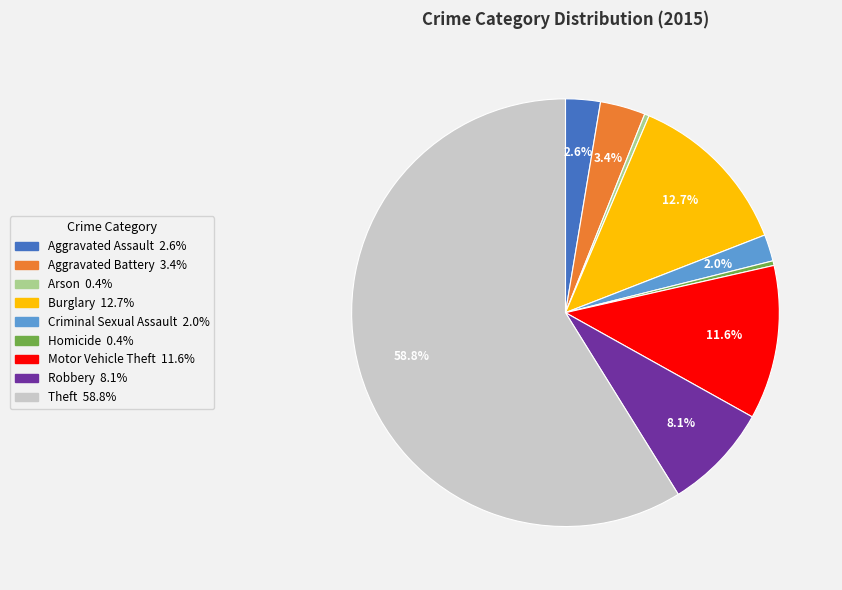

Combined, do Criminal Sexual Assault and Arson account for over 50%?

No